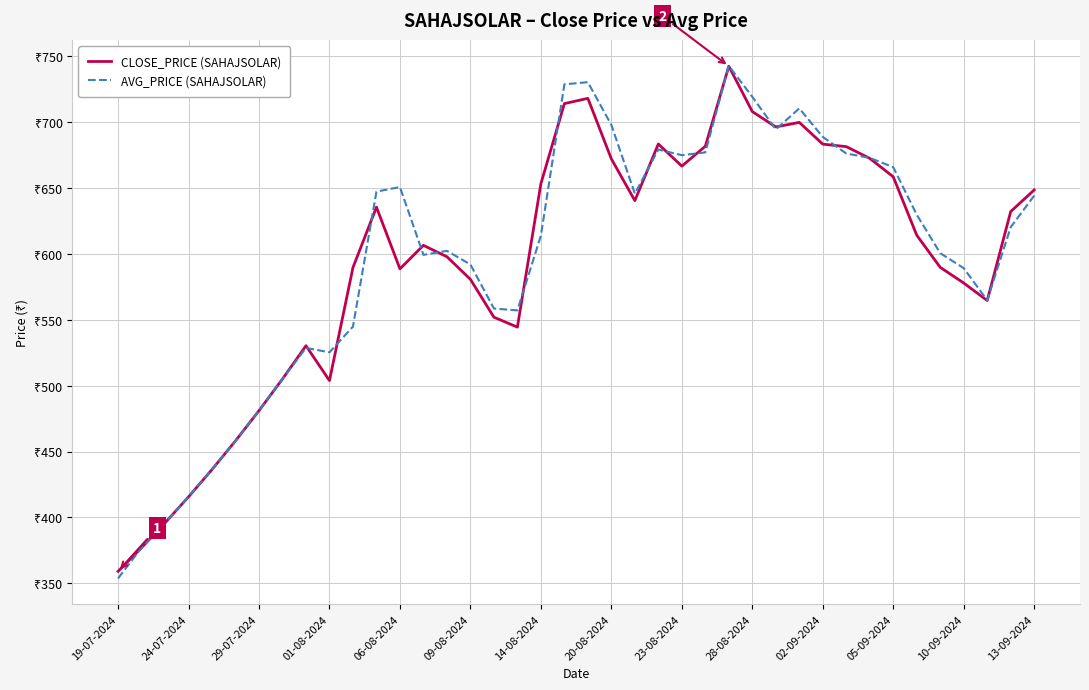

Does the chart have visible grid lines?

Yes